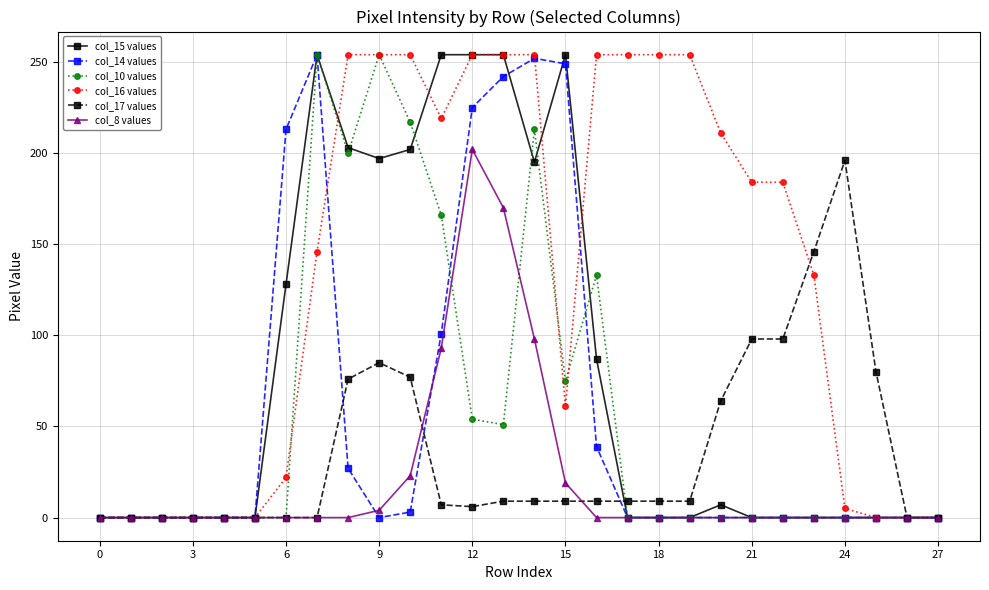

What is the difference between the maximum and second lowest values in the col_8 values series?

202